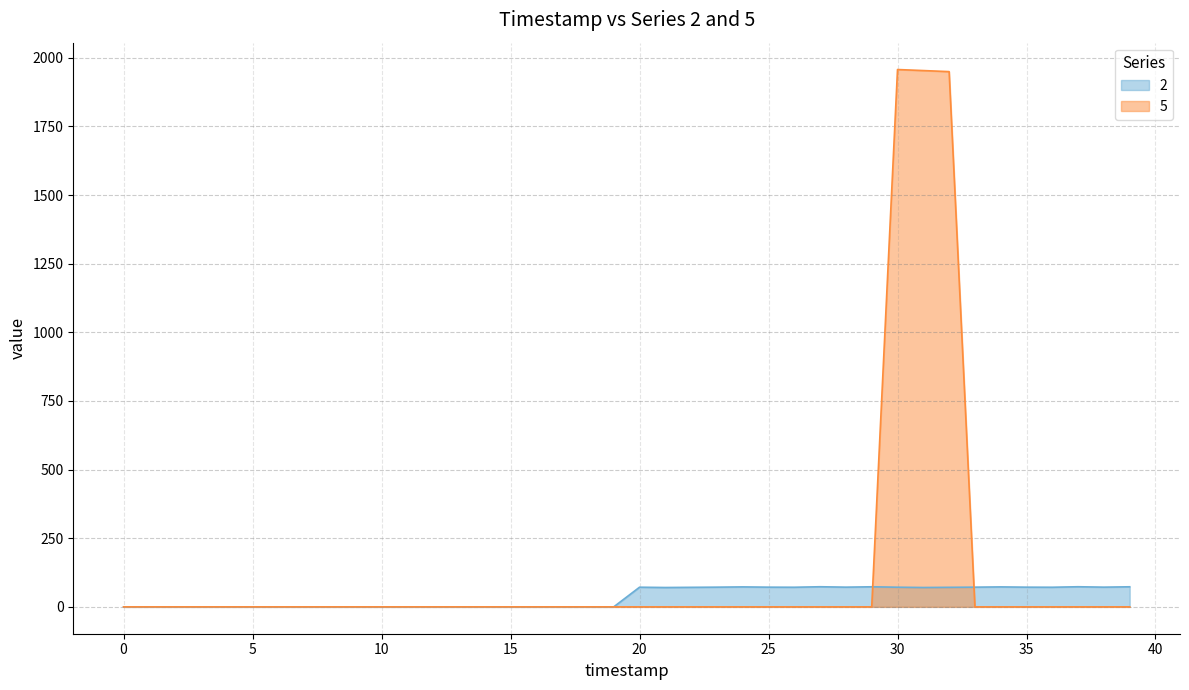

Where is 5 nearest to the value 978?

32